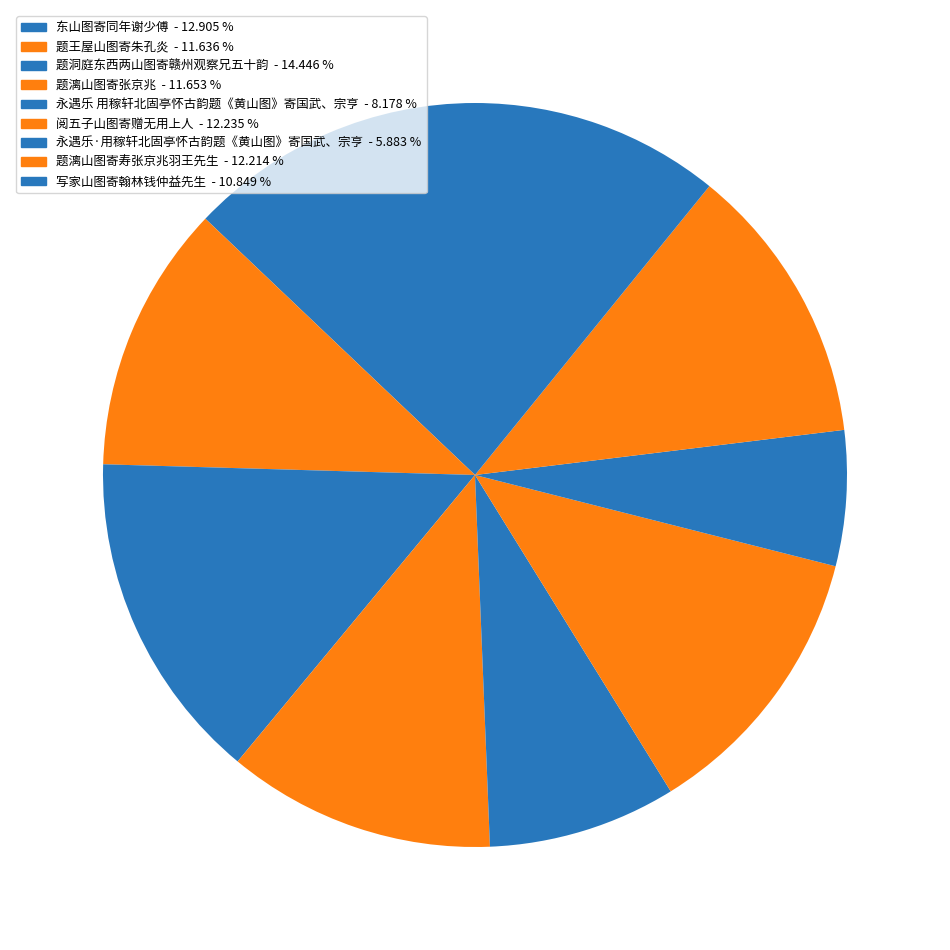

Do 题洞庭东西两山图寄赣州观察兄五十韵 and 题漓山图寄寿张京兆羽王先生 together represent more than half of the pie?

No